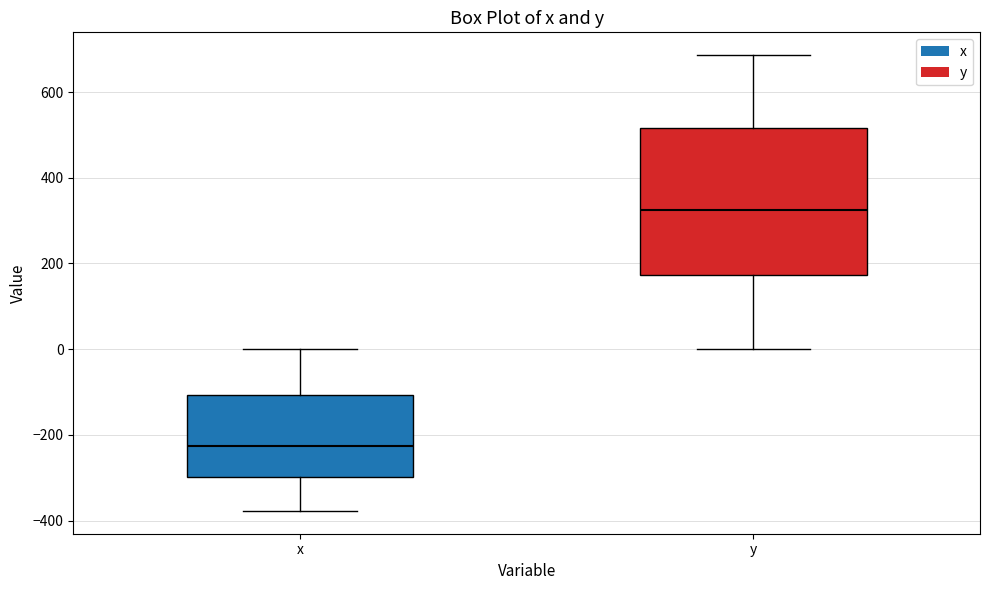

Which box's median line is the highest?

y